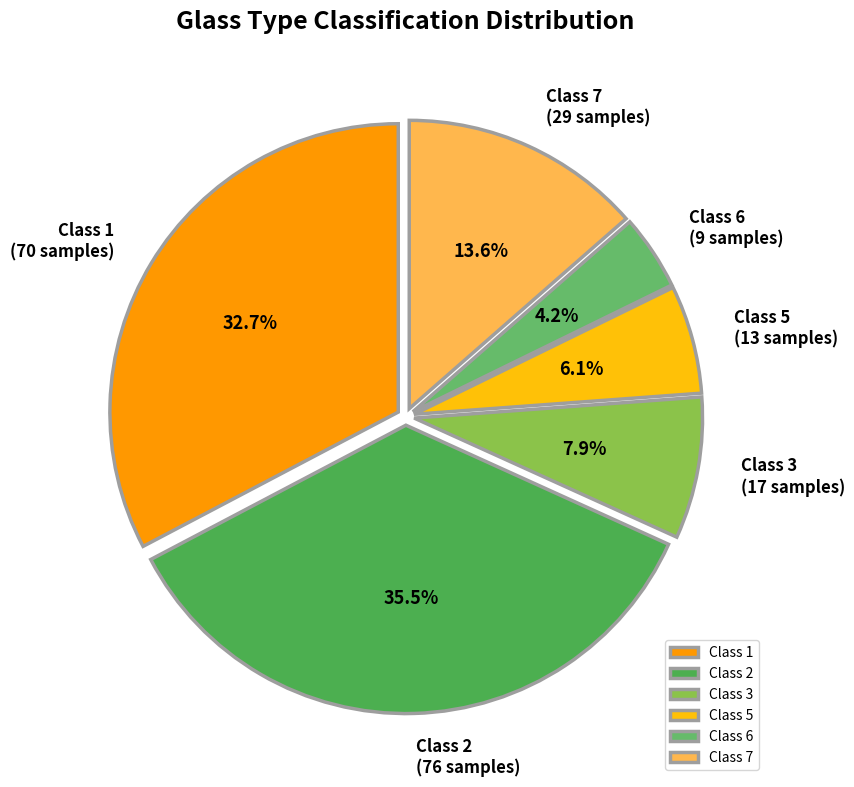

Rank the categories by value from highest to lowest.

Class 2, Class 1, Class 7, Class 3, Class 5, Class 6